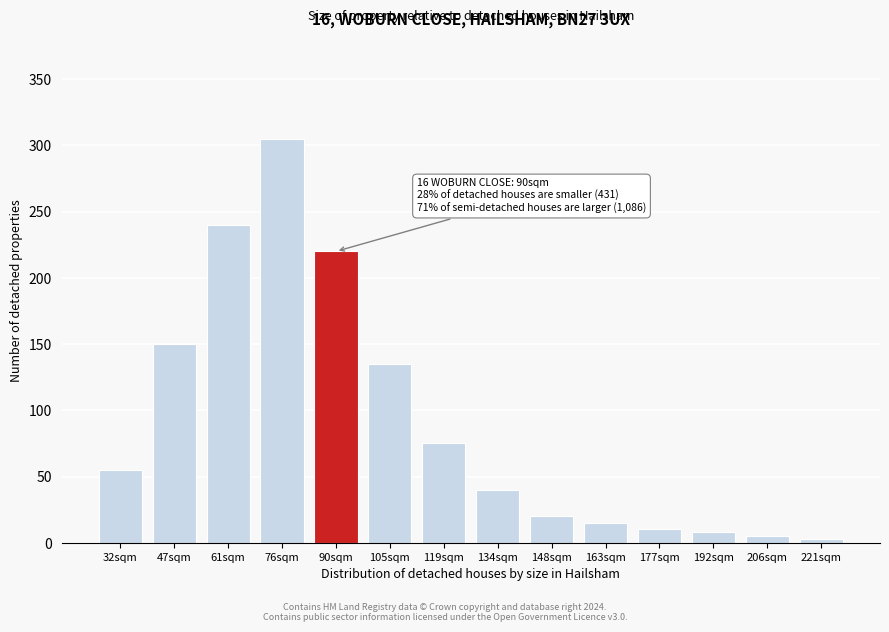

Reading left to right, list all the values displayed in this chart.

55	150	240	305	220	135	75	40	20	15	10	8	5	3